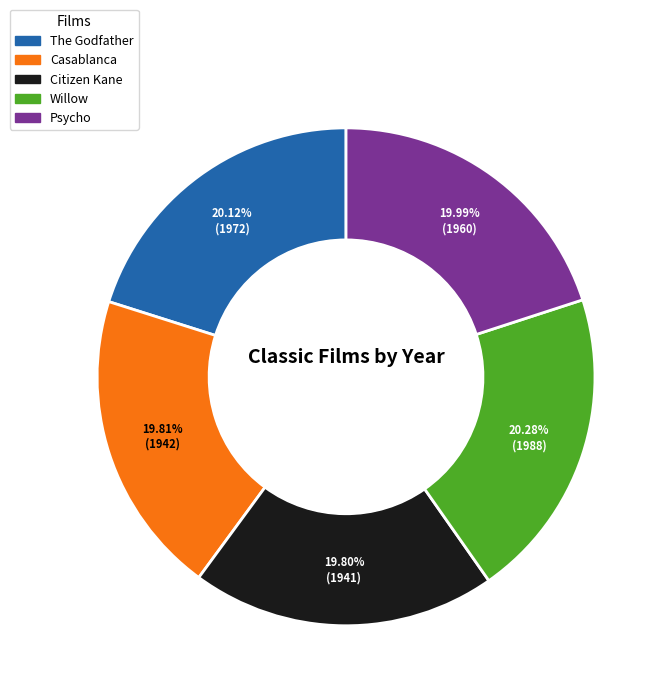

Combined, do Citizen Kane and Willow account for over 50%?

No